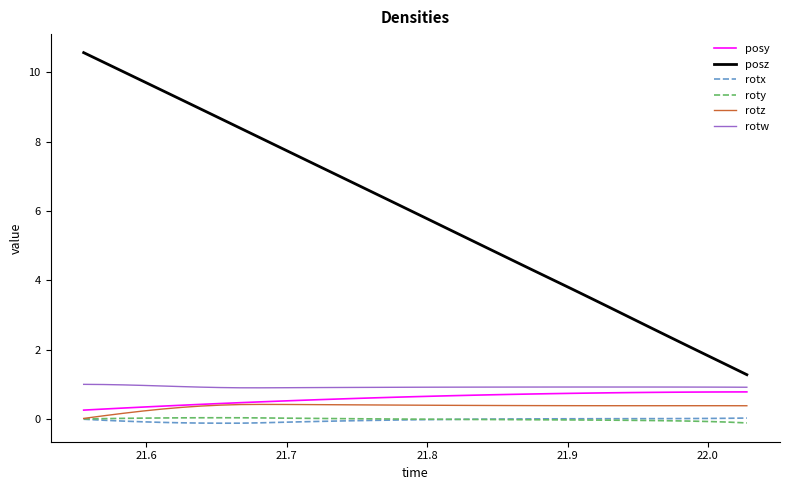

True or false: posz and rotz cross at least once.

False